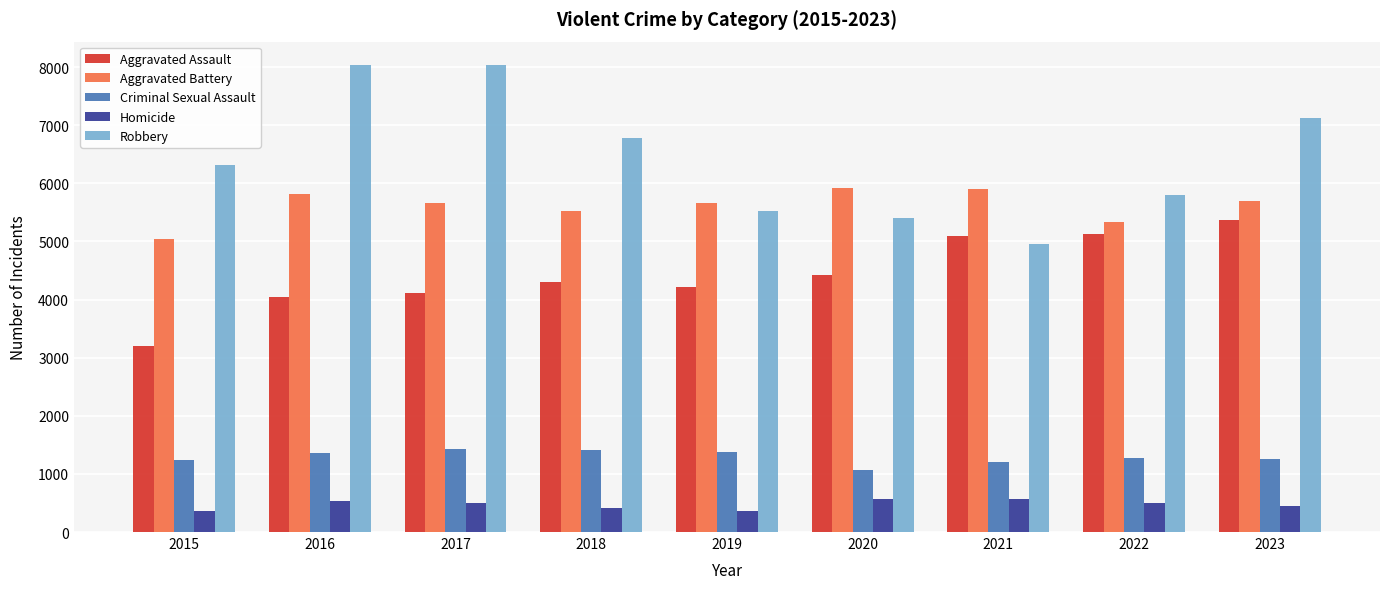

Is the value of Homicide at 2019 greater than the value of Robbery at 2018?

No